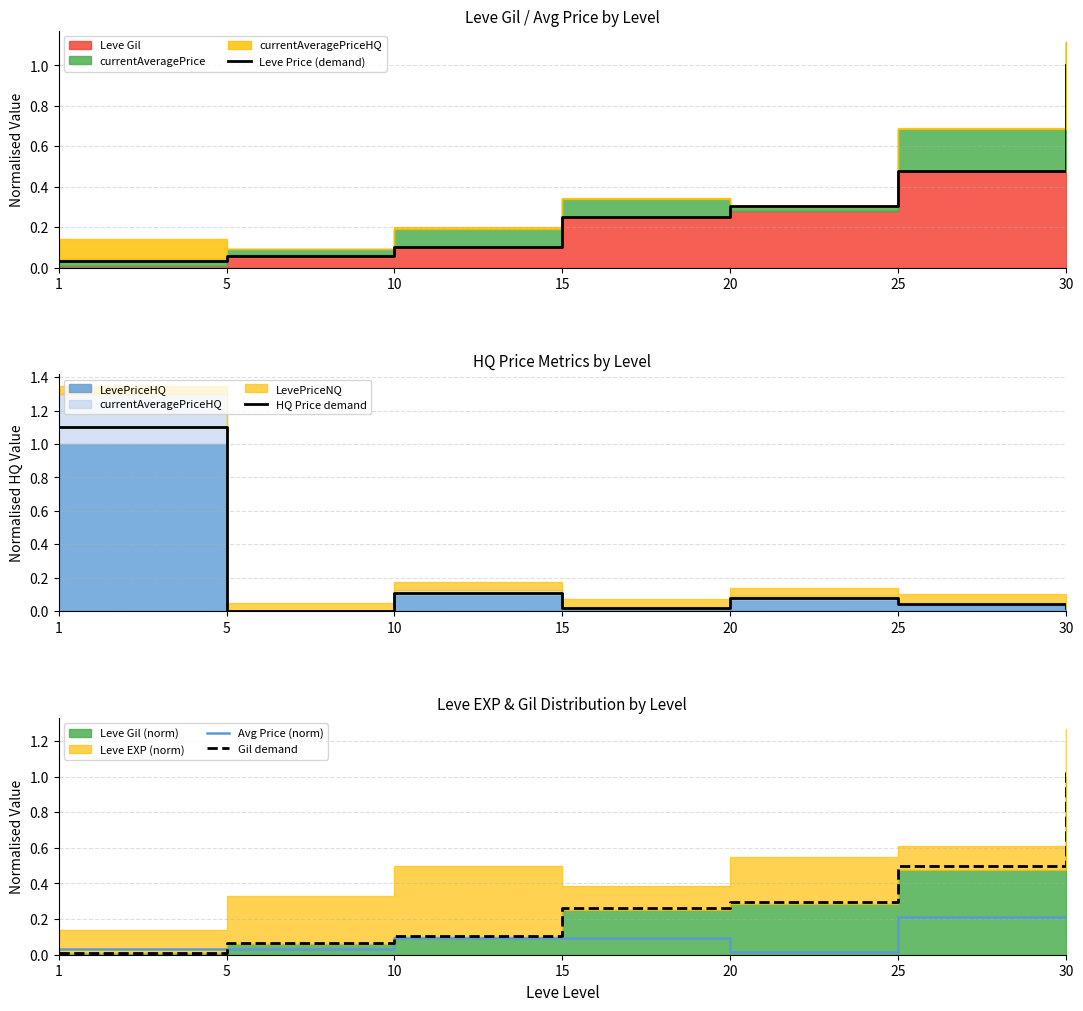

What is the sum of the Leve Price (demand) values at 15 and 25?

0.7